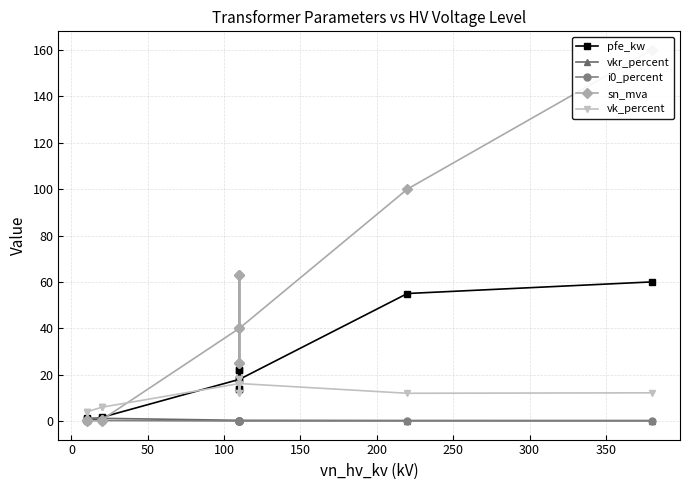

Count the i0_percent values in the range 0 to 1.

14